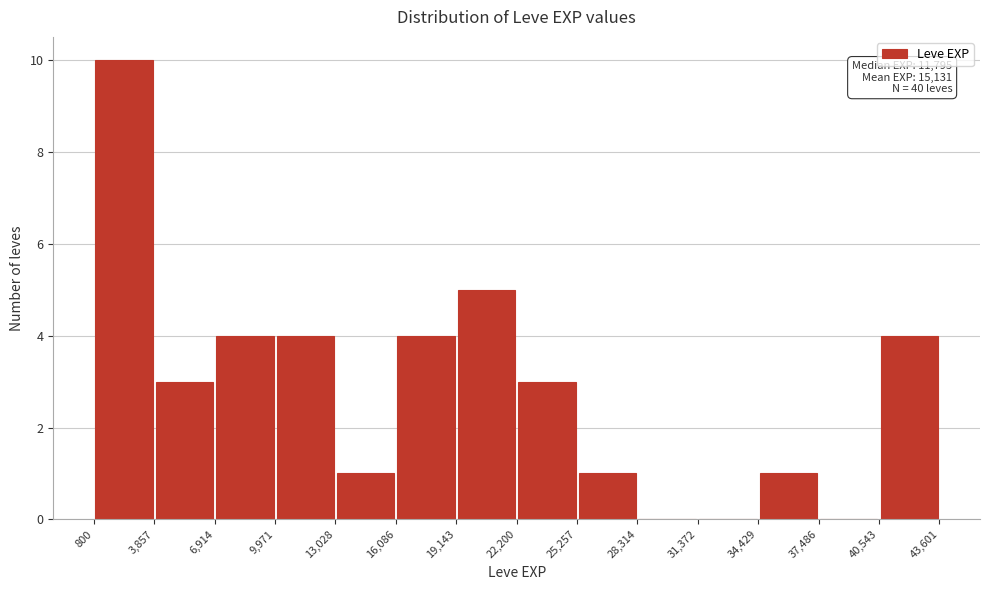

Over which range of the x-axis is the bar tallest?

800 to 3,857